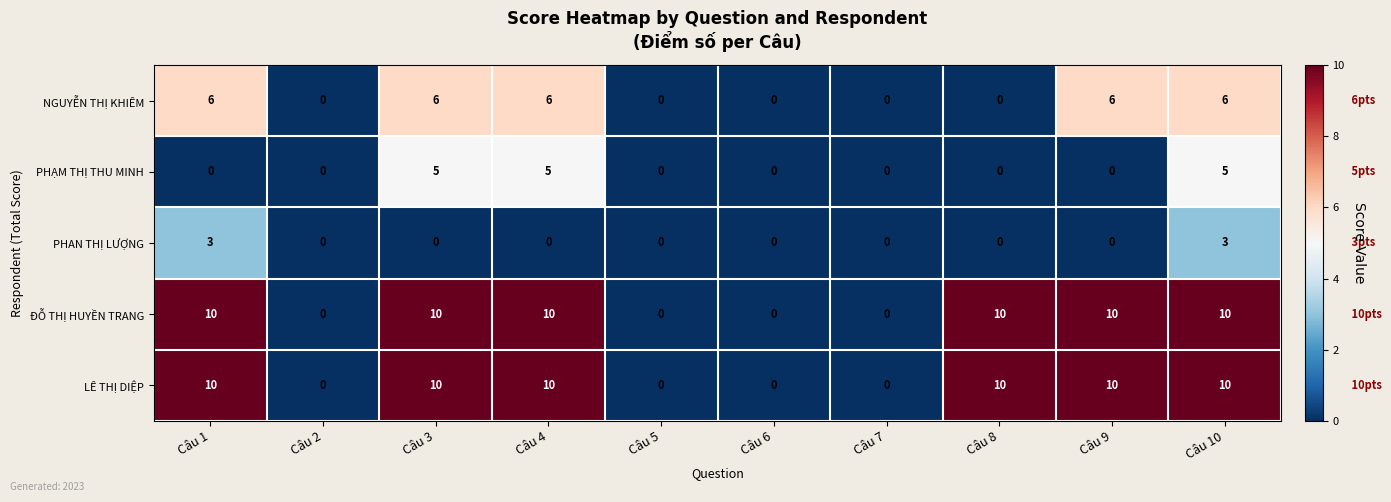

The PHẠM THỊ THU MINH series shows -3 at Câu 7. True or false?

False